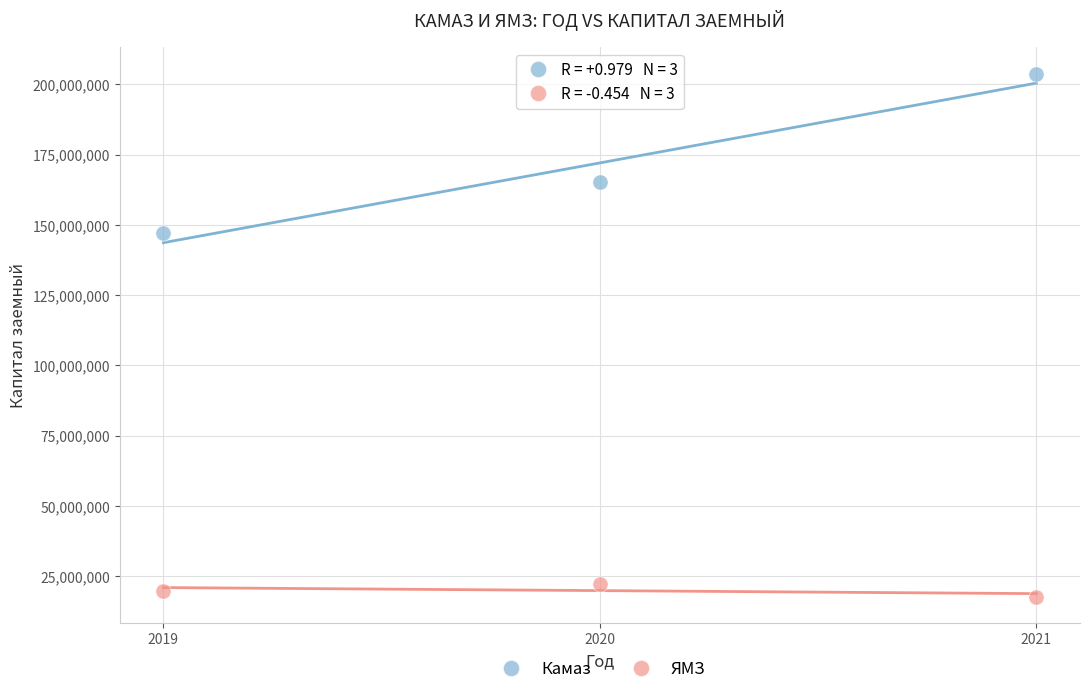

Across all series, what Y value is closest to 110704360?

147063595